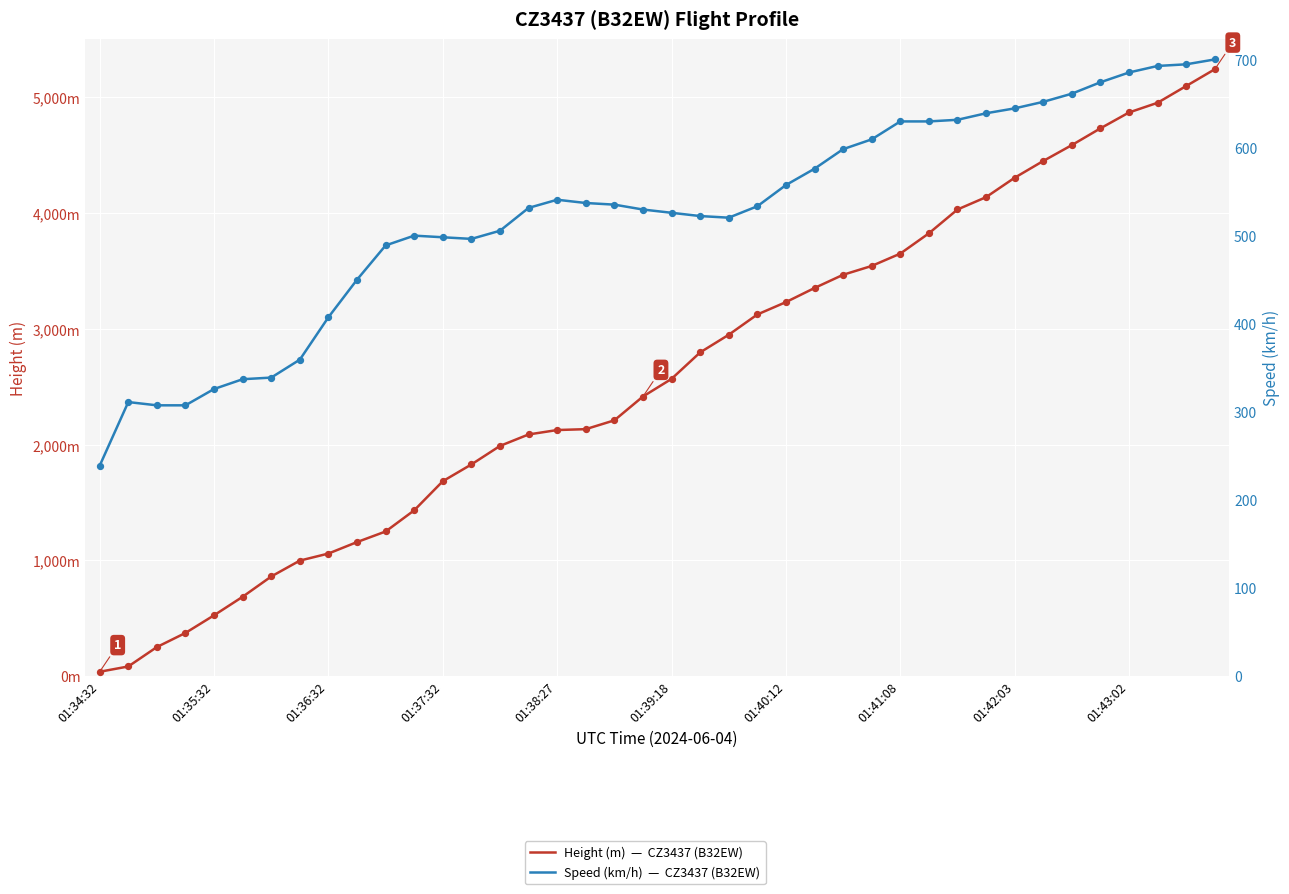

At which category is the sum across all series the highest?

39